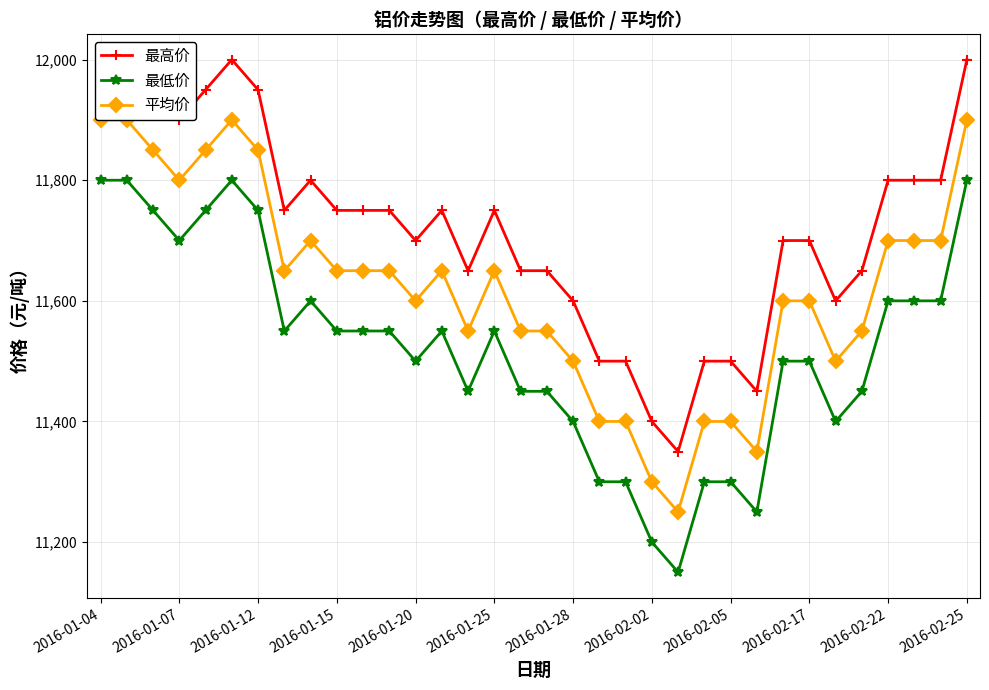

What is the maximum value for 最高价?

12000